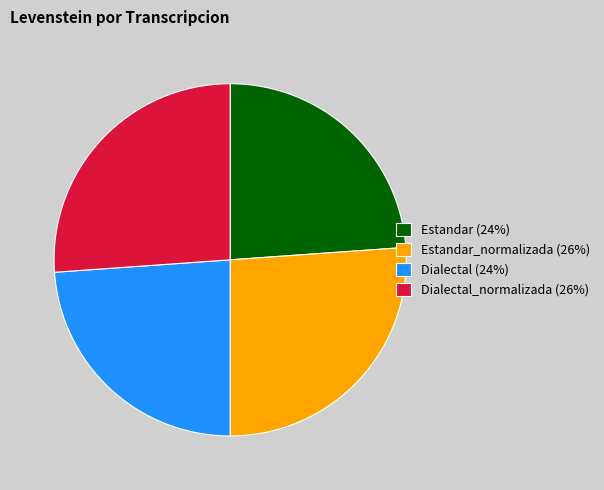

True or false: Dialectal (24%) accounts for 38% of the total.

False